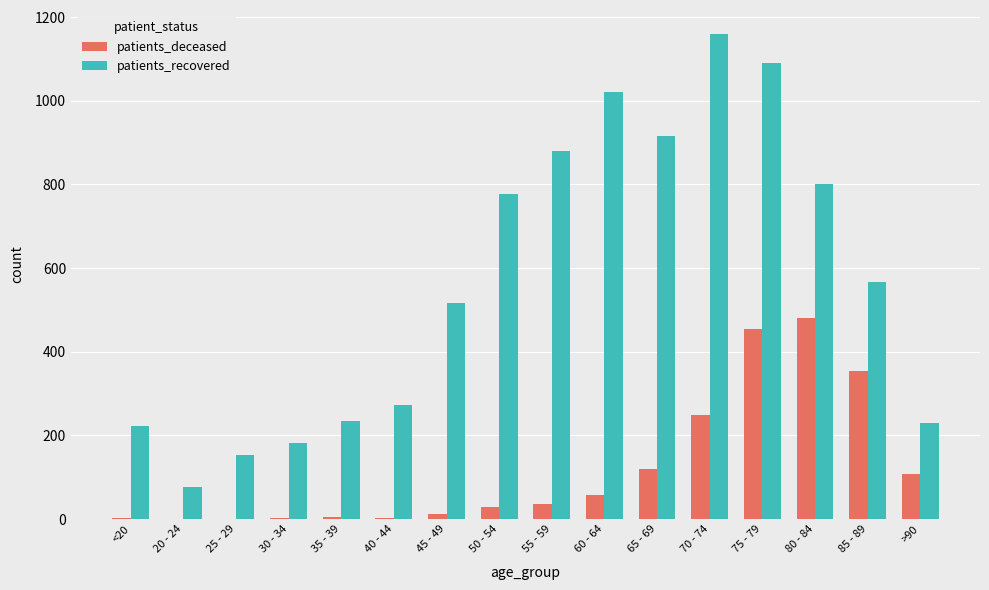

What are all the series names shown in the legend?

patients_deceased, patients_recovered